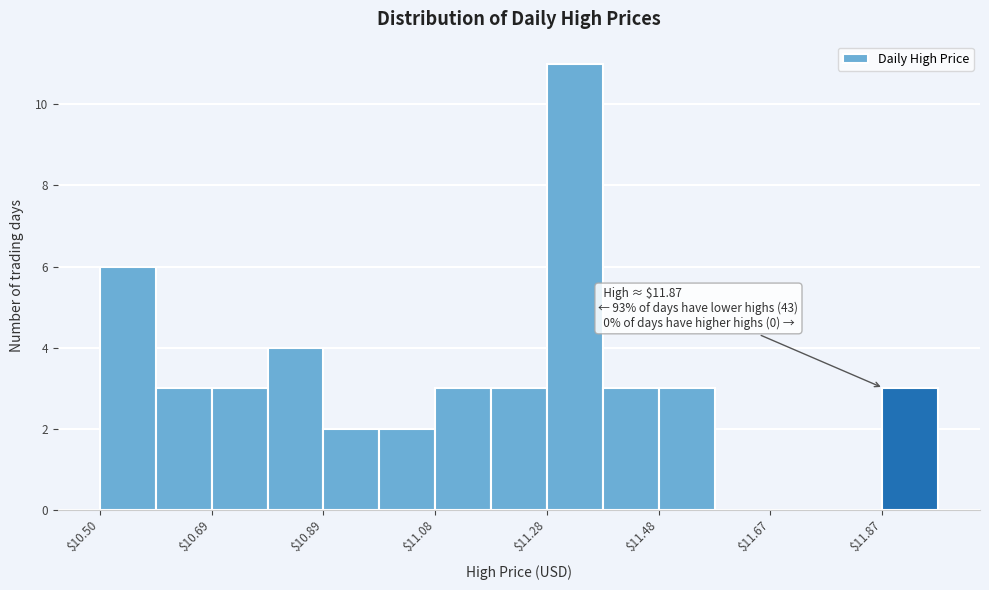

Which range on the x-axis has the tallest bar?

11.28 to 11.38